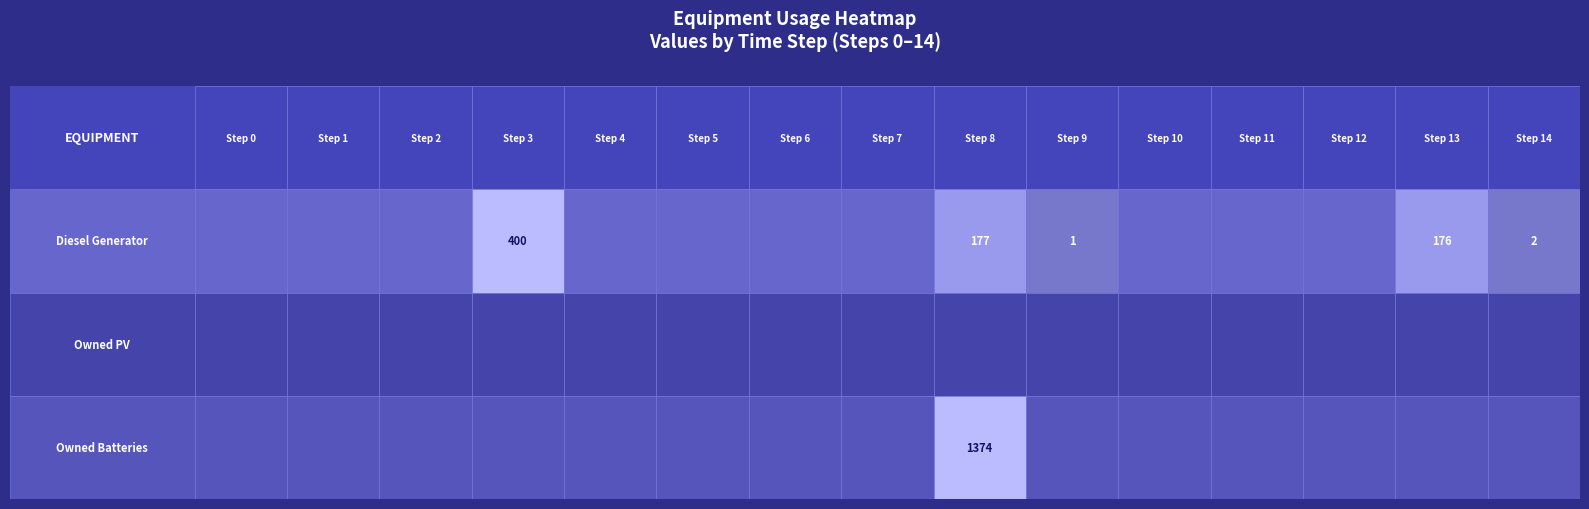

Which series changed the most between 6 and 8?

Owned Batteries